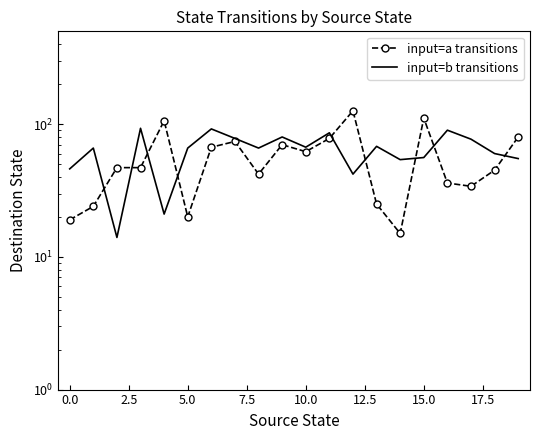

True or false: input=b transitions and input=a transitions intersect in this chart.

True